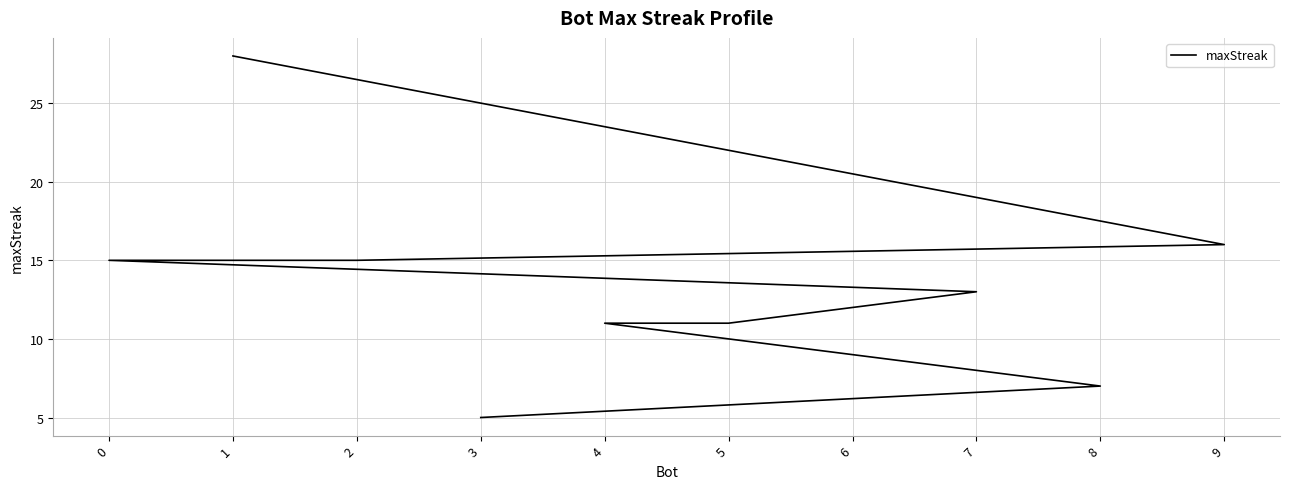

What is the ratio of the value at 5 to the value at 7?

0.8